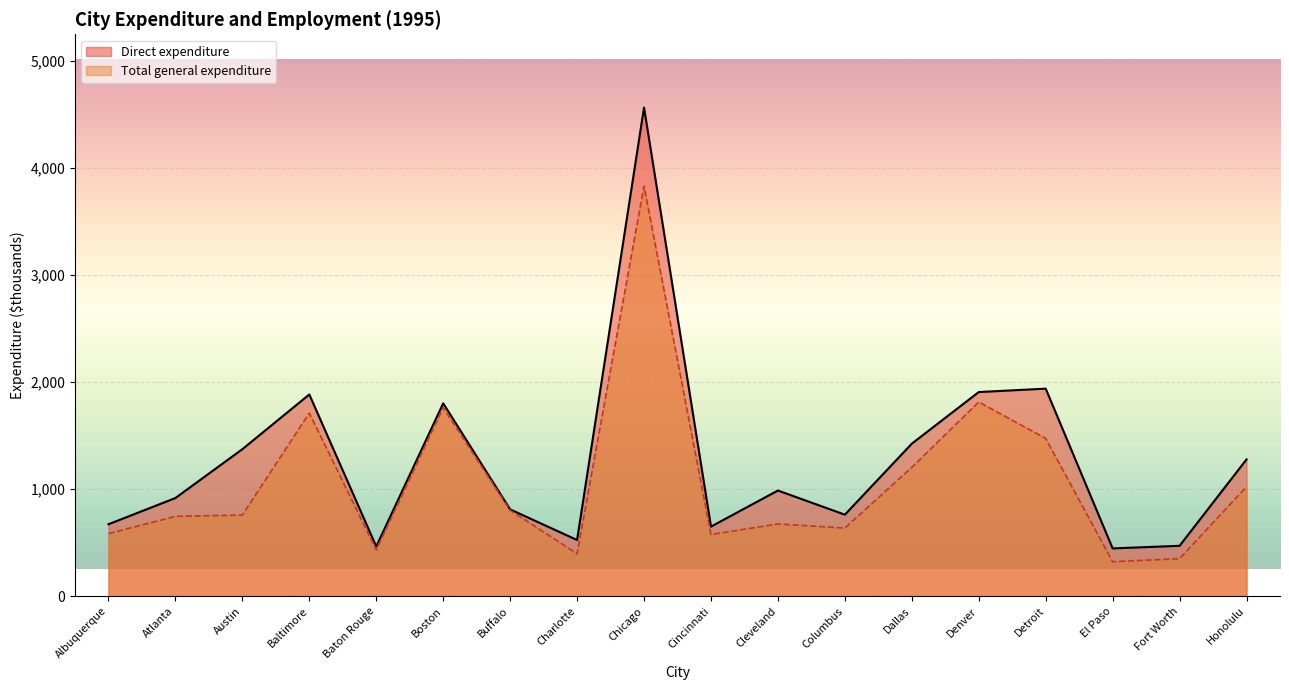

What is the spread (max minus min) of values at El Paso?

124.3